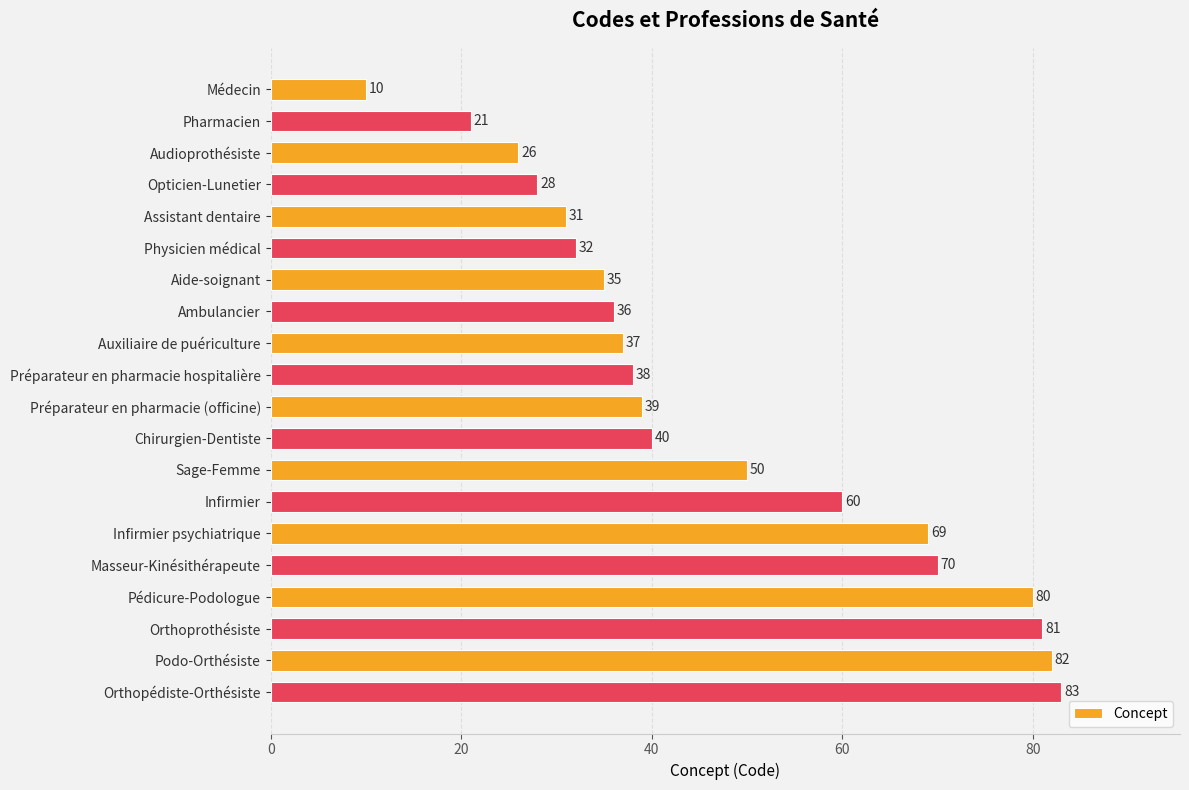

The value at Masseur-Kinésithérapeute is 16. True or false?

False